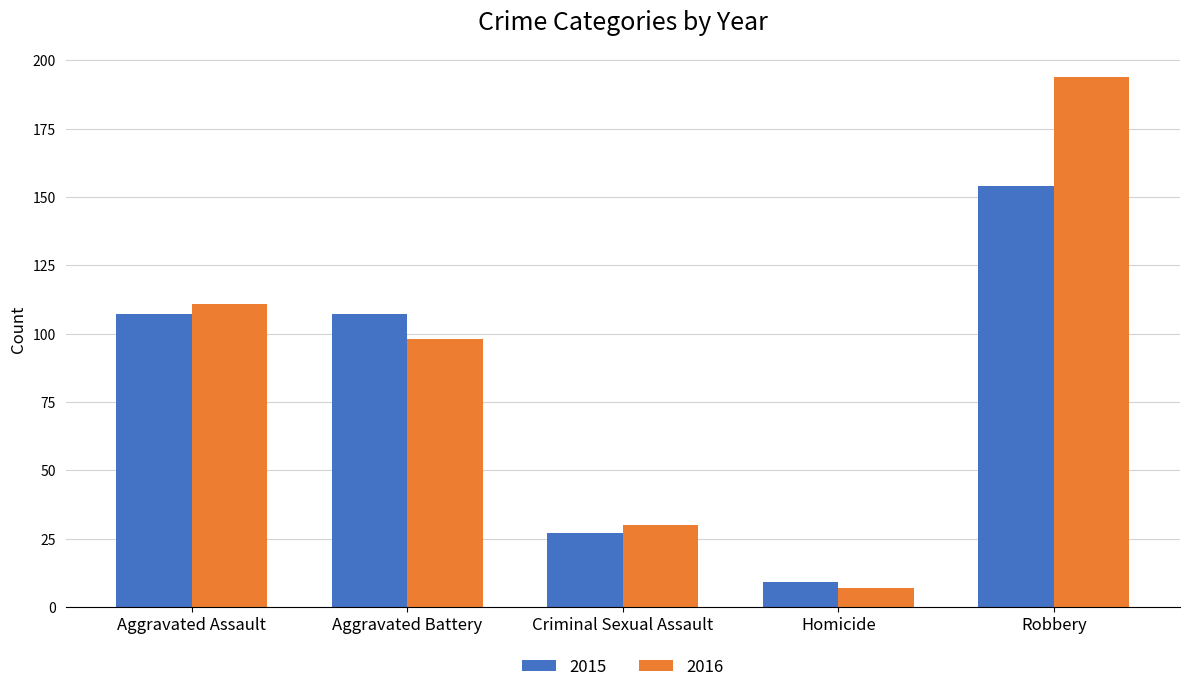

How many bars are there in each group?

2